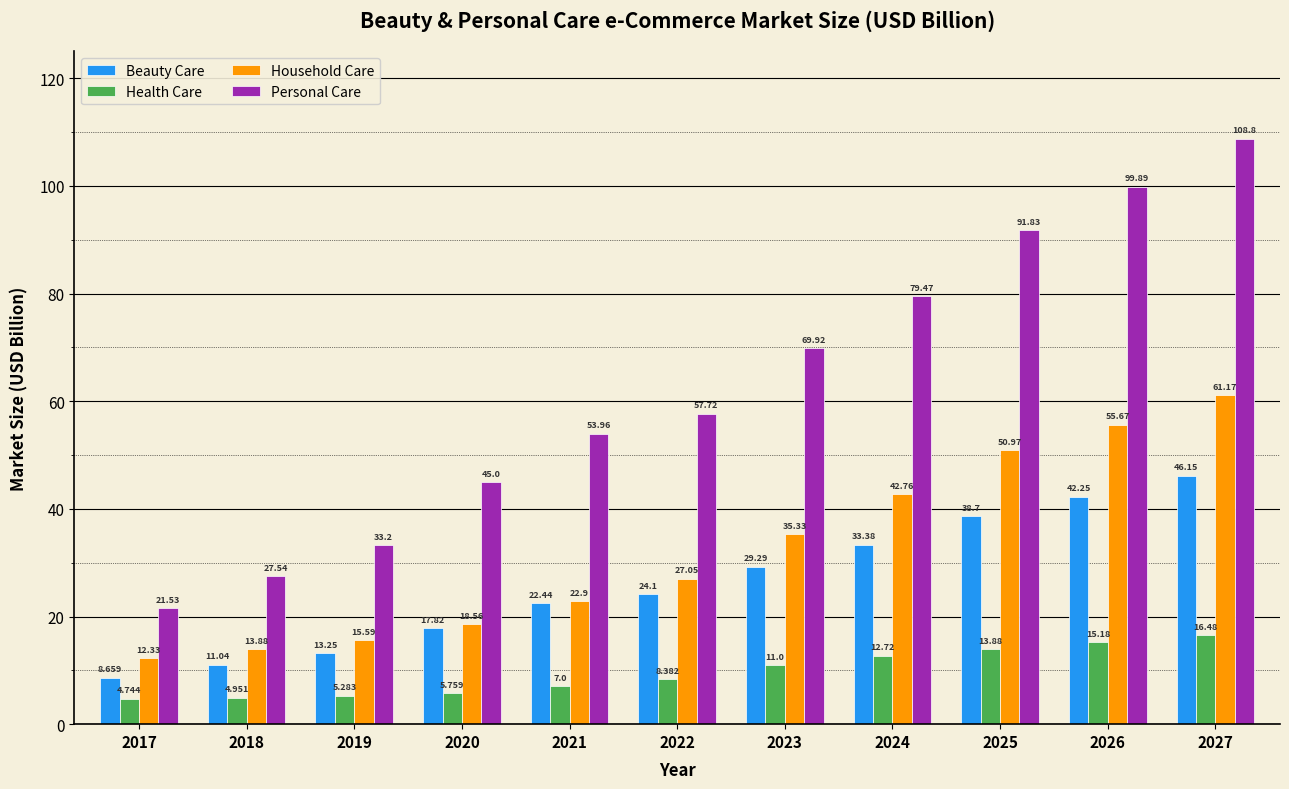

At 2026, list the series in order from largest to smallest.

Personal Care, Household Care, Beauty Care, Health Care